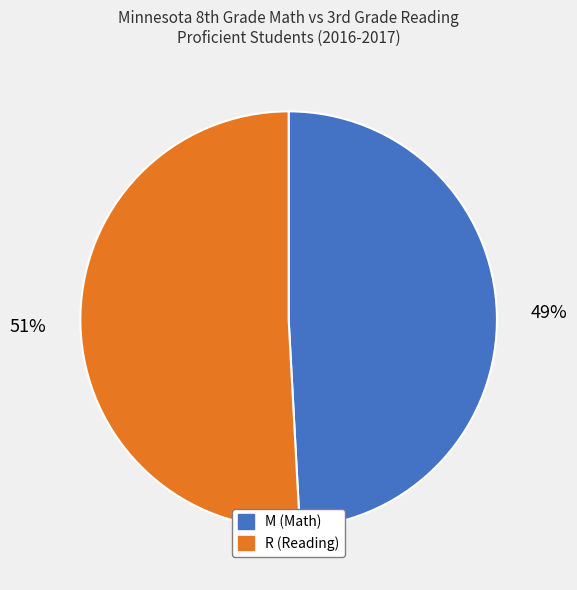

Do M (Math) and R (Reading) together represent more than half of the pie?

Yes